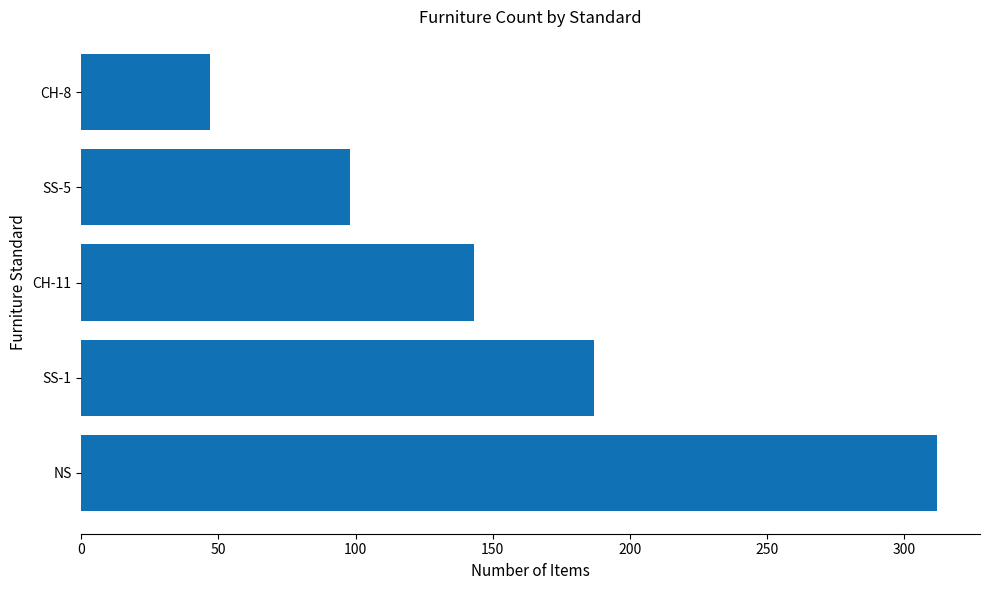

The chart shows a value of 143 at CH-11. True or false?

True